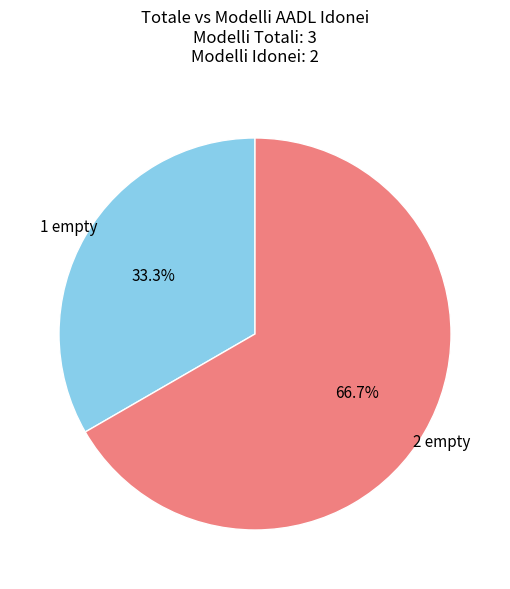

Do 2 empty and 1 empty together represent more than half of the pie?

Yes